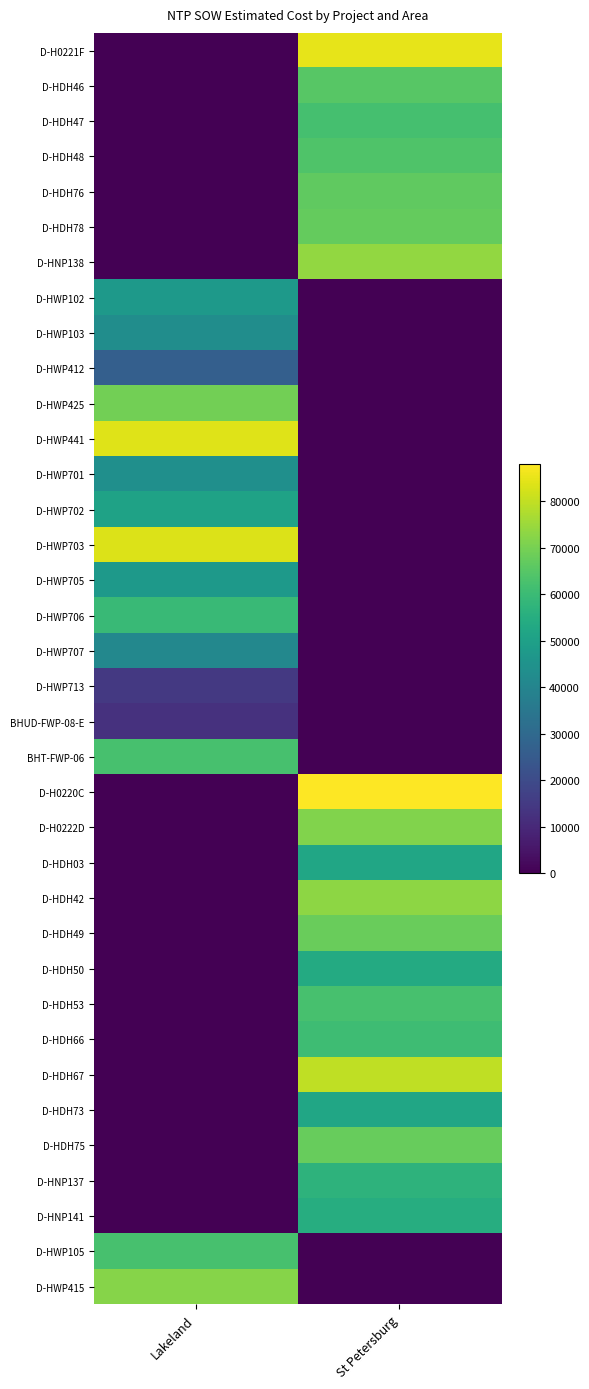

At how many categories does at least one series exceed 69637?

2